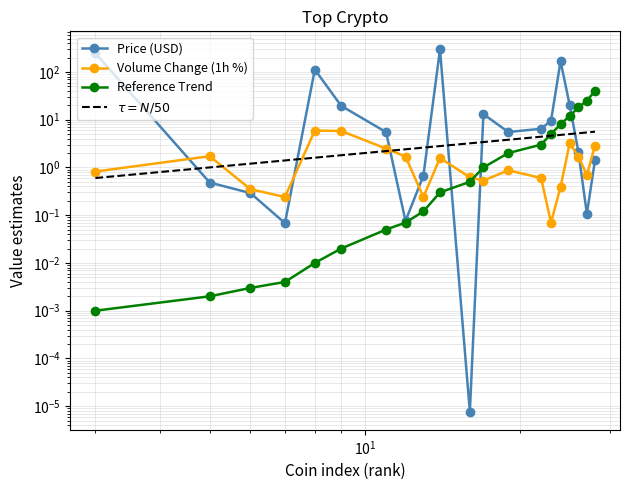

Which series has the widest spread of values?

Price (USD)